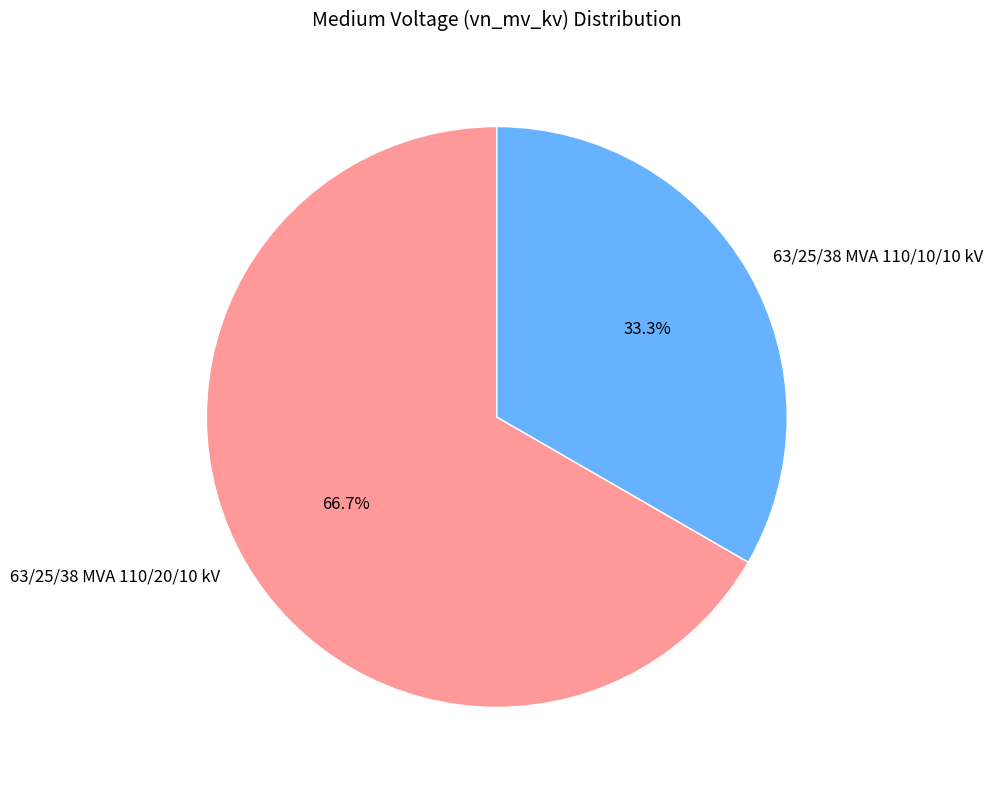

Which slice is the largest?

63/25/38 MVA 110/20/10 kV